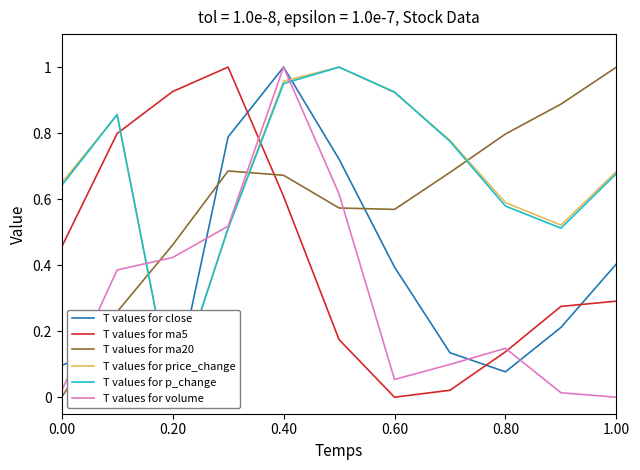

After their last crossing, which series has the higher values: T values for price_change or T values for volume?

T values for price_change